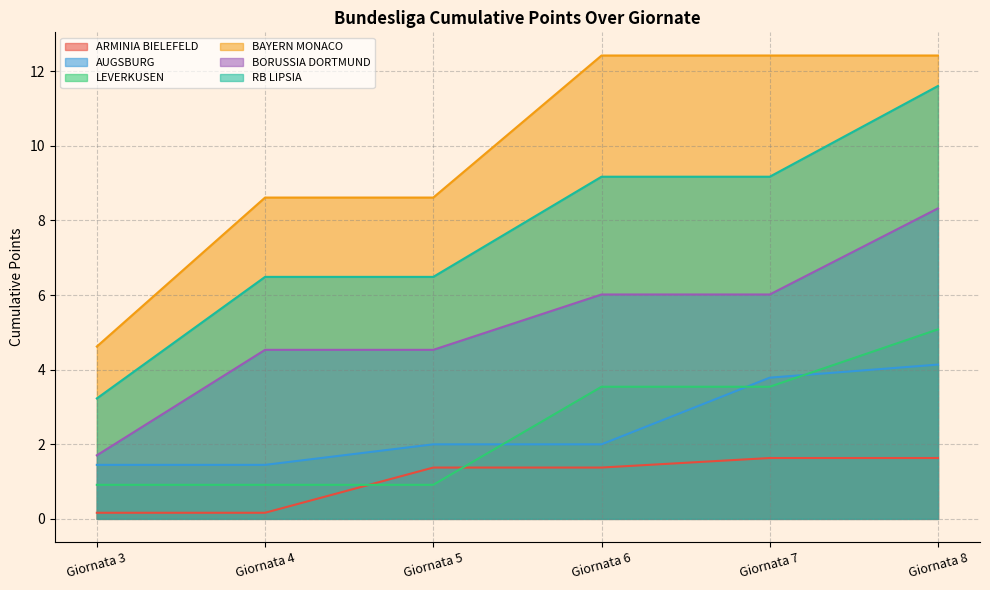

How many values in the LEVERKUSEN series are below 3?

3